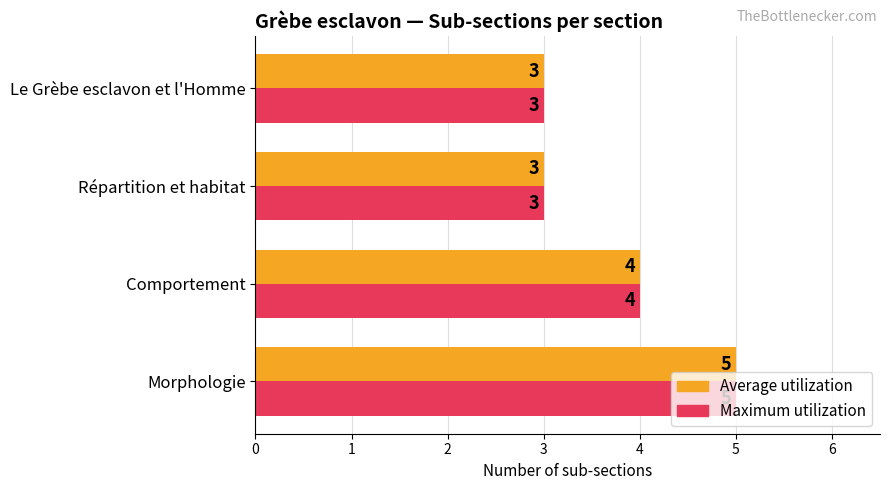

What is the total value across all series at Le Grèbe esclavon et l'Homme?

6